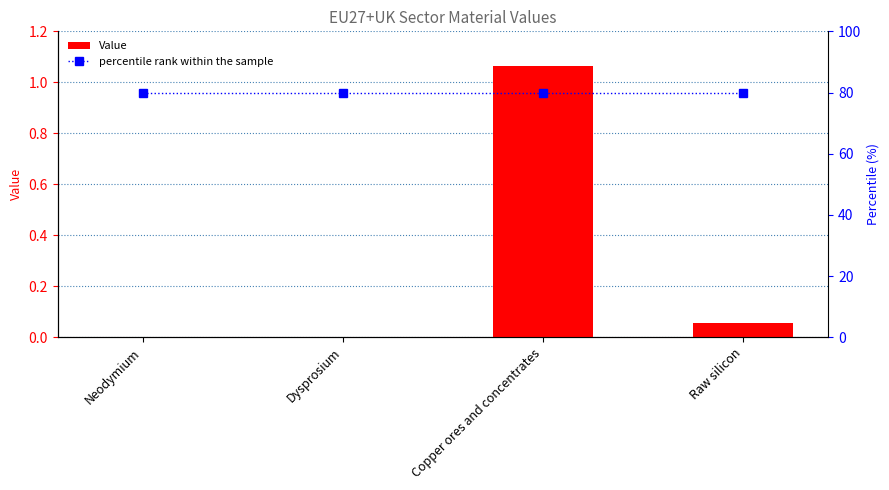

What is the average value of the percentile rank within the sample series?

80.0